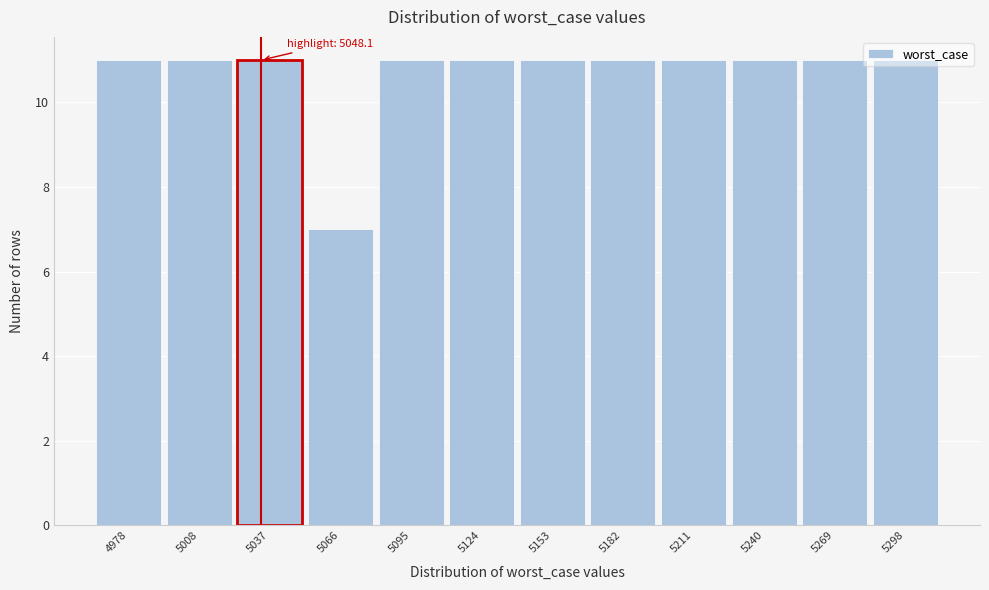

What is the value of the 5th bar from the left?

11